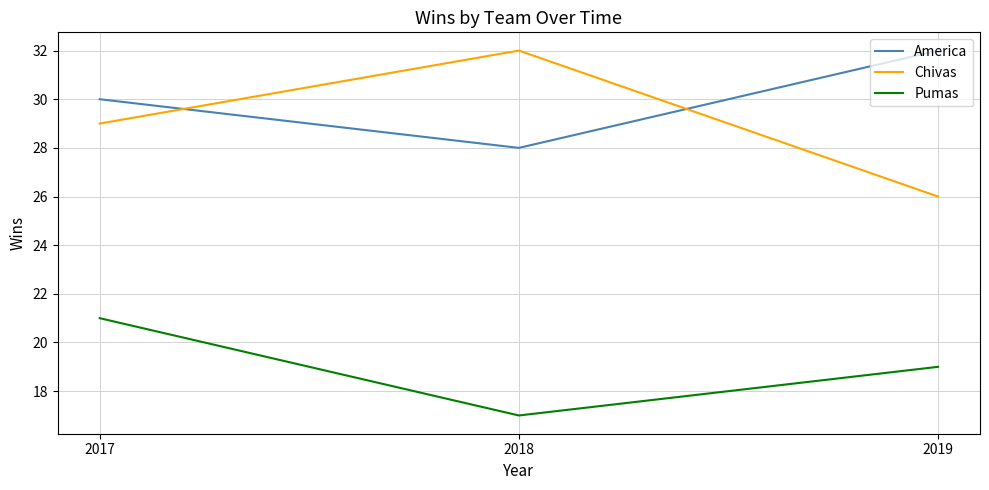

Reading right to left, what are all the values shown in this chart?

America: 32	28	30
Chivas: 26	32	29
Pumas: 19	17	21